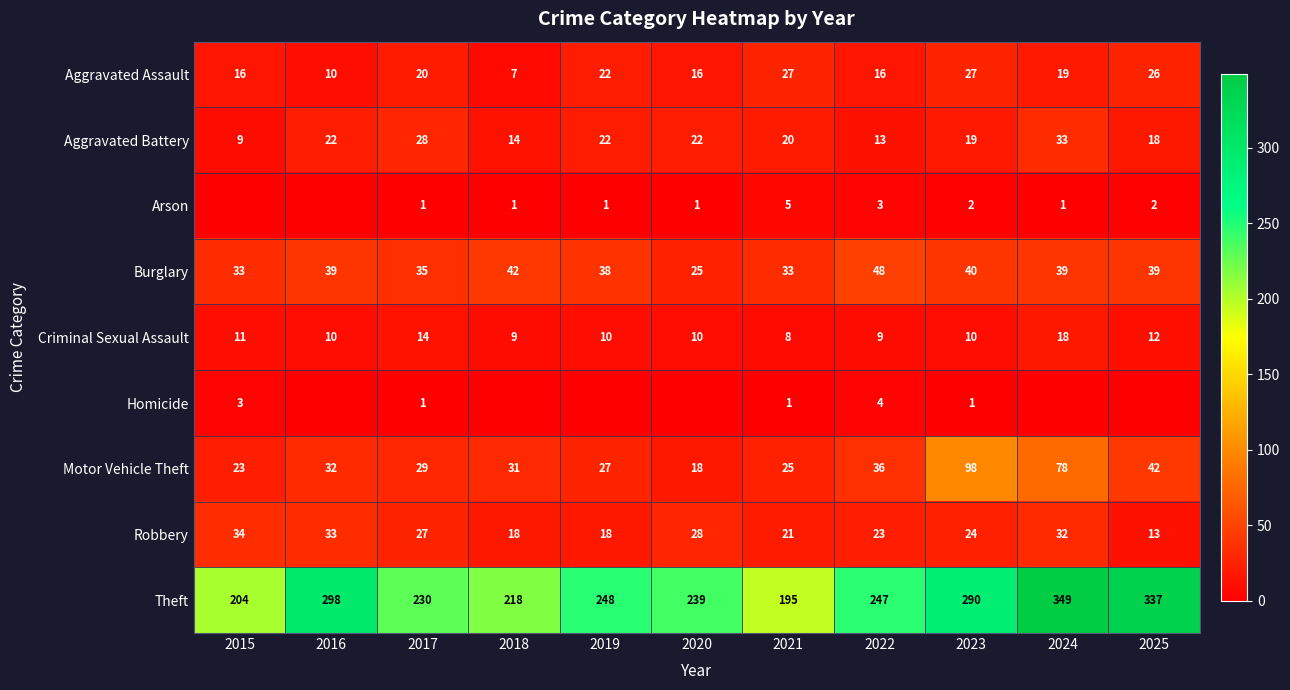

Is the value of Aggravated Battery at 2023 greater than the value of Criminal Sexual Assault at 2022?

Yes